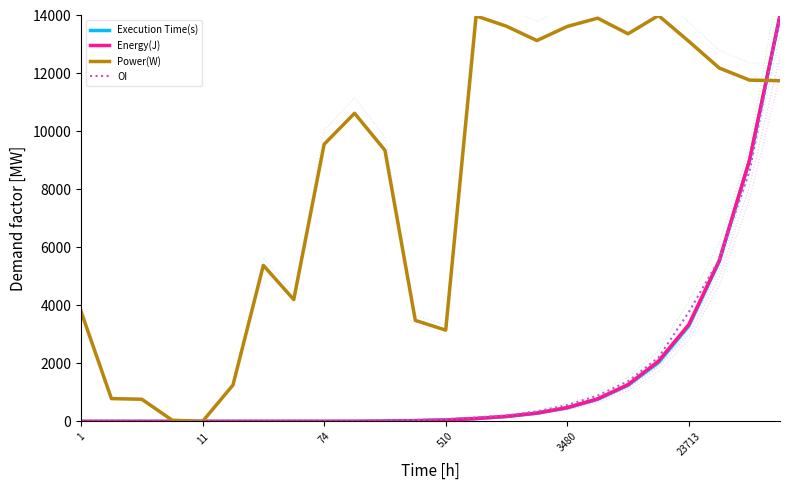

What is the maximum value shown in the chart?

14000.0